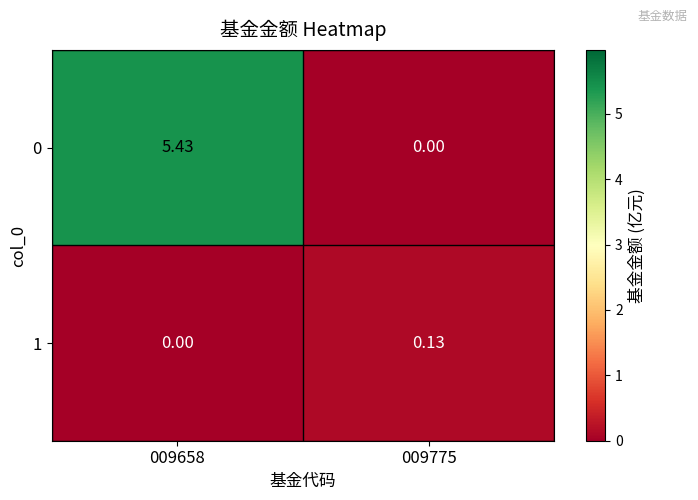

At which category is the sum across all series the highest?

009658